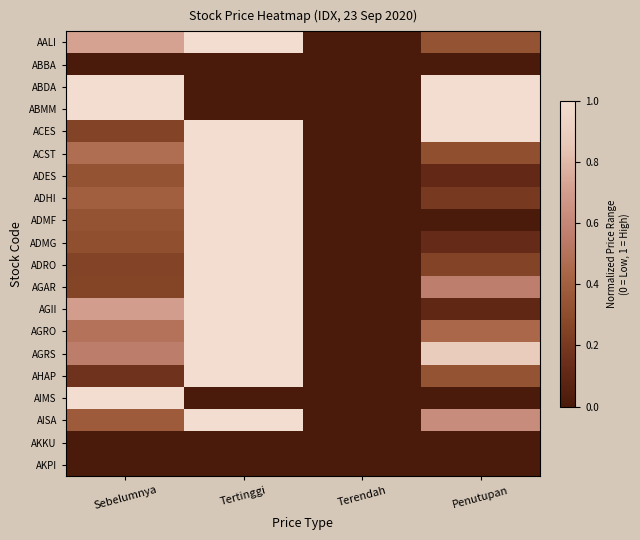

Rank the series by their maximum value, from highest to lowest.

AALI, ABDA, ABMM, ACES, ACST, ADES, ADHI, ADMF, ADMG, ADRO, AGAR, AGII, AGRO, AGRS, AHAP, AIMS, AISA, ABBA, AKKU, AKPI